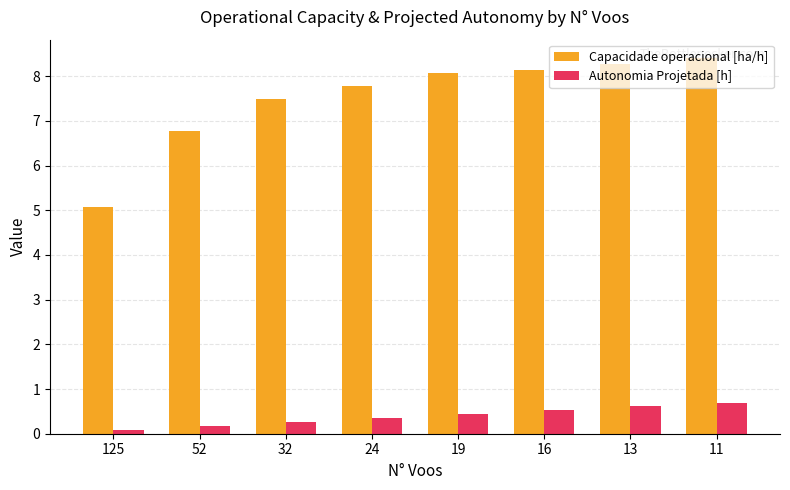

Reading left to right, extract all data points from this chart.

Capacidade operacional [ha/h]: 125=5.1	52=6.8	32=7.5	24=7.8	19=8.1	16=8.1	13=8.3	11=8.4
Autonomia Projetada [h]: 125=0.1	52=0.2	32=0.3	24=0.4	19=0.4	16=0.5	13=0.6	11=0.7